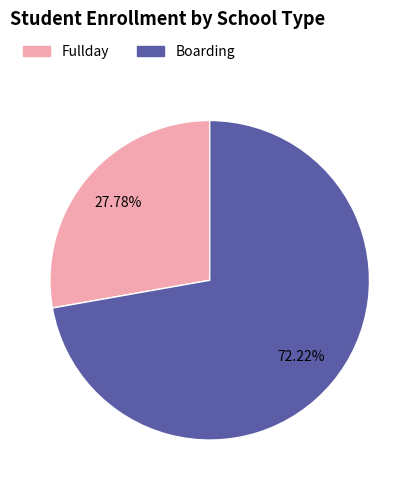

Is it true that Fullday is 41% of the pie?

False